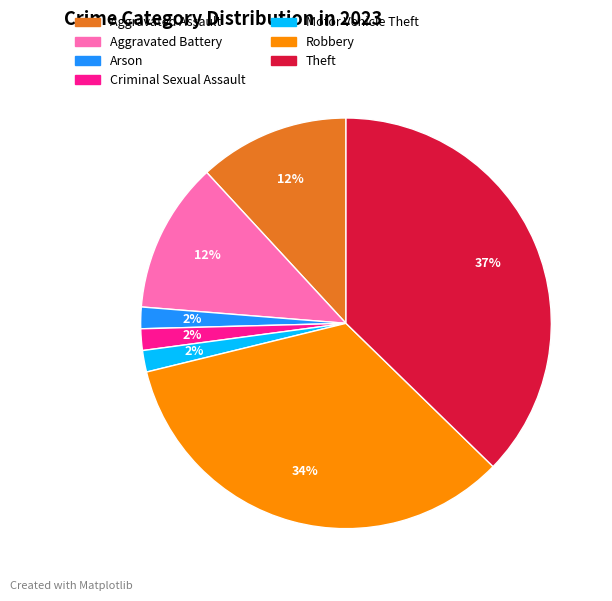

The Robbery slice represents 39% of the pie. True or false?

False